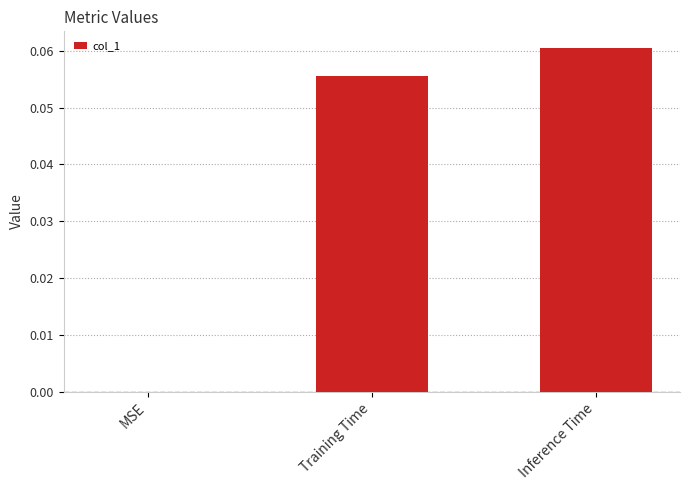

What is the change in value from MSE to Training Time?

+0.1